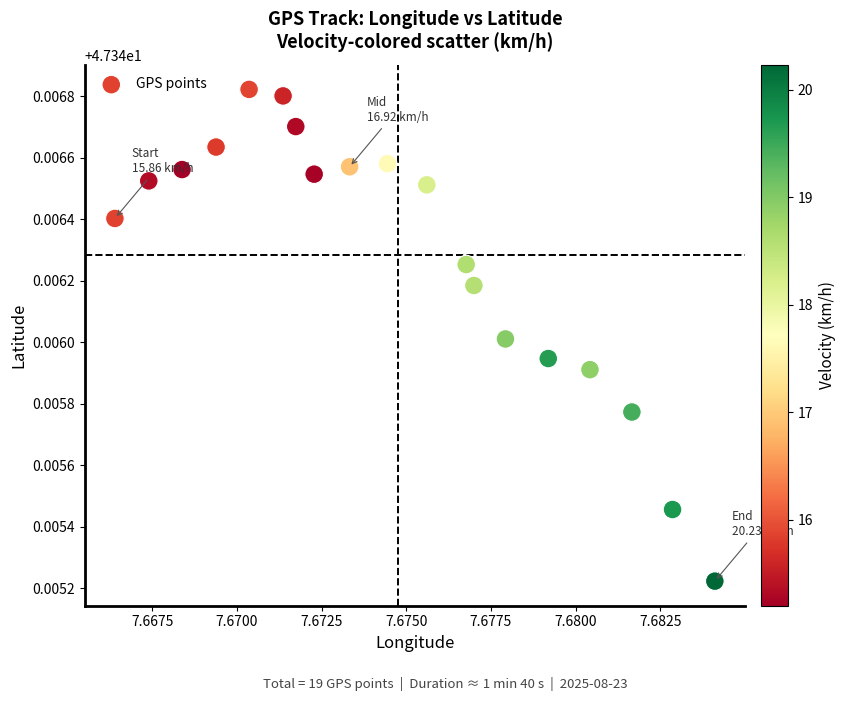

Count the number of points in this scatter plot.

19